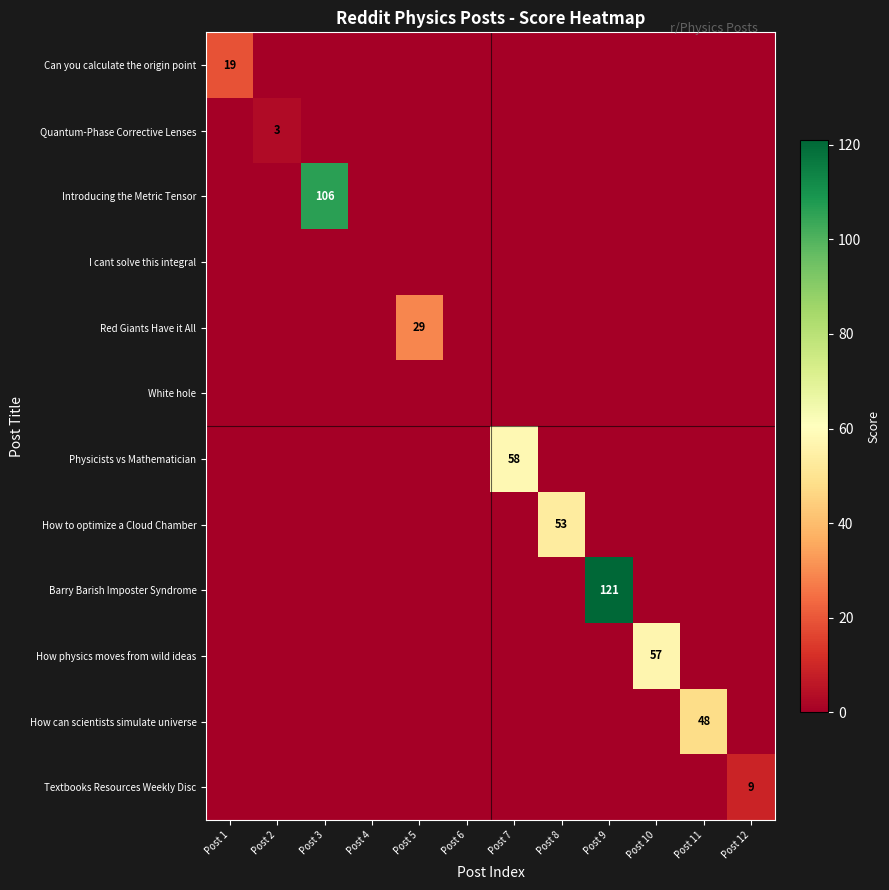

Is it true that Physicists vs Mathematician equals 58 at Post 7?

True